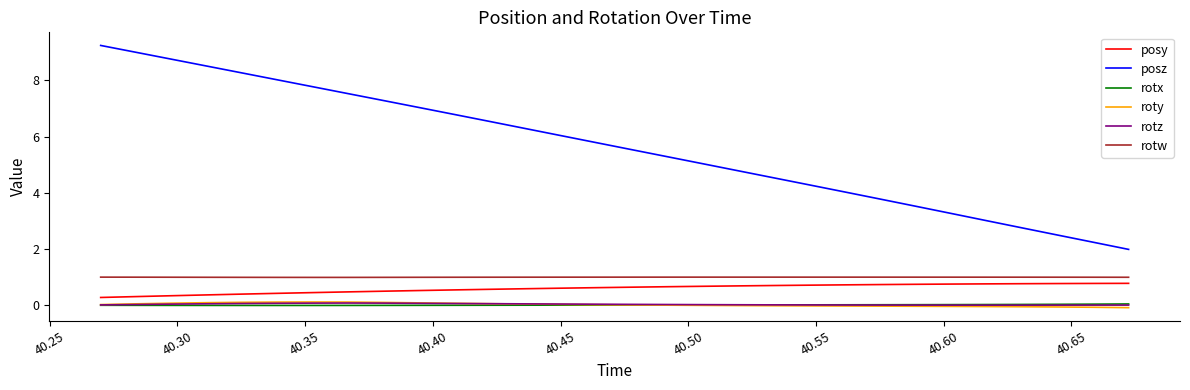

What is the maximum value shown in the chart?

9.2